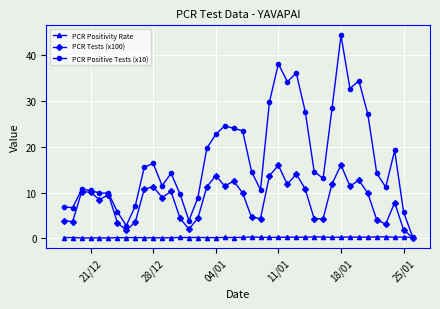

What is the value of the PCR Positive Tests (x10) point at the 12th from the left?

11.5